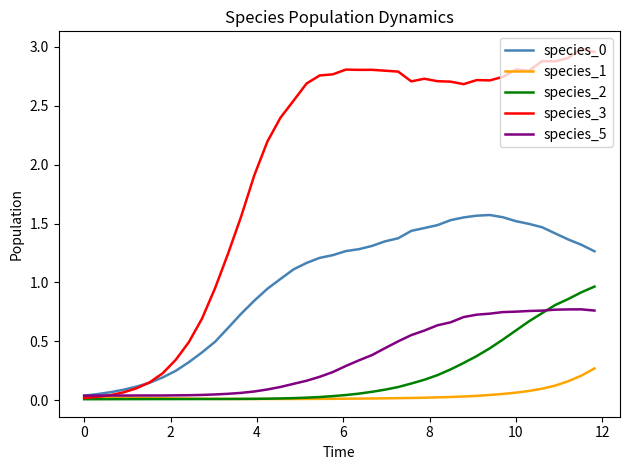

How many lines are shown in the chart?

5